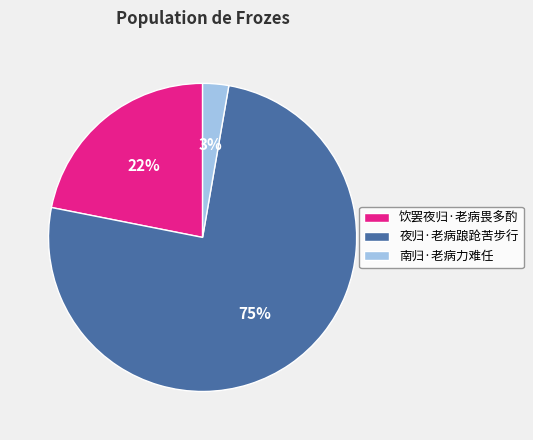

Which category has the smallest portion of the pie?

南归·老病力难任